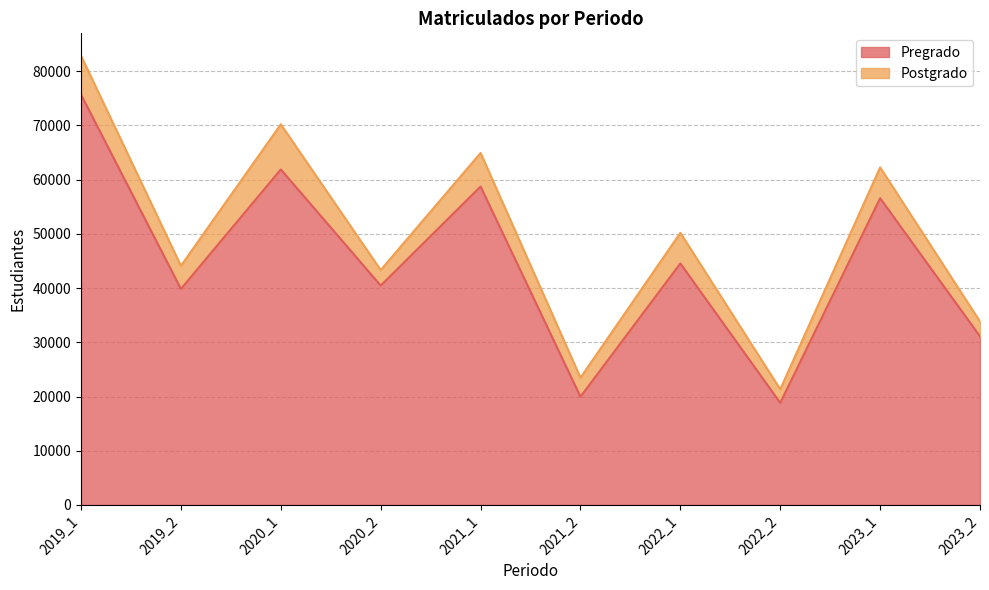

What is the difference between the second highest and minimum values?

43059